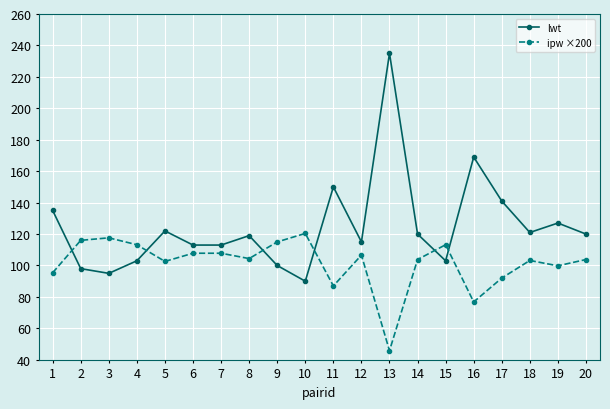

True or false: lwt has more than 0 interior local peaks.

True